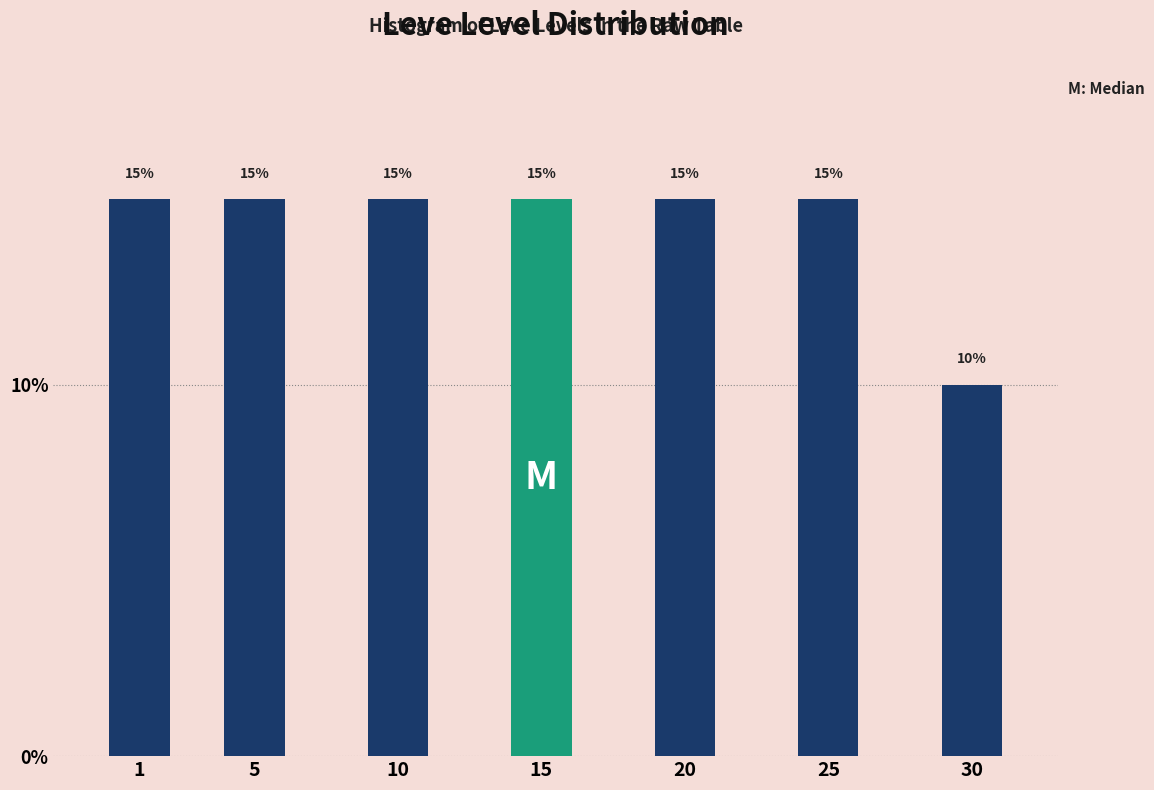

Reading left to right, transcribe all the data shown in this chart.

15	15	15	15	15	15	10